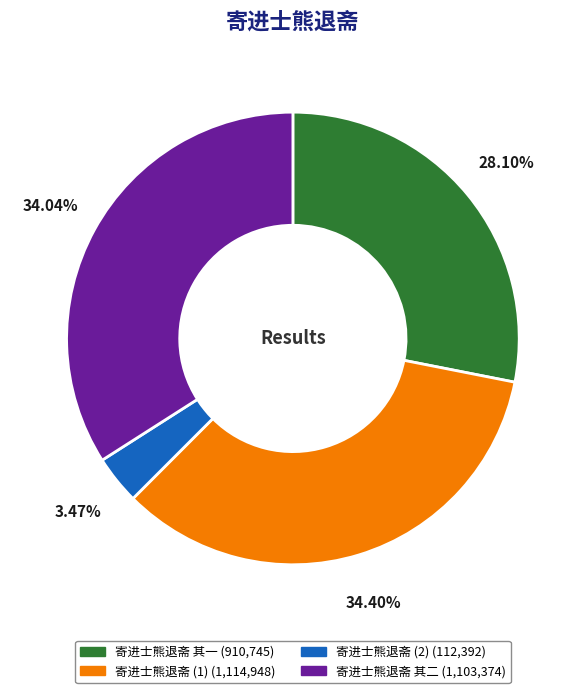

Does any single category account for the majority?

No